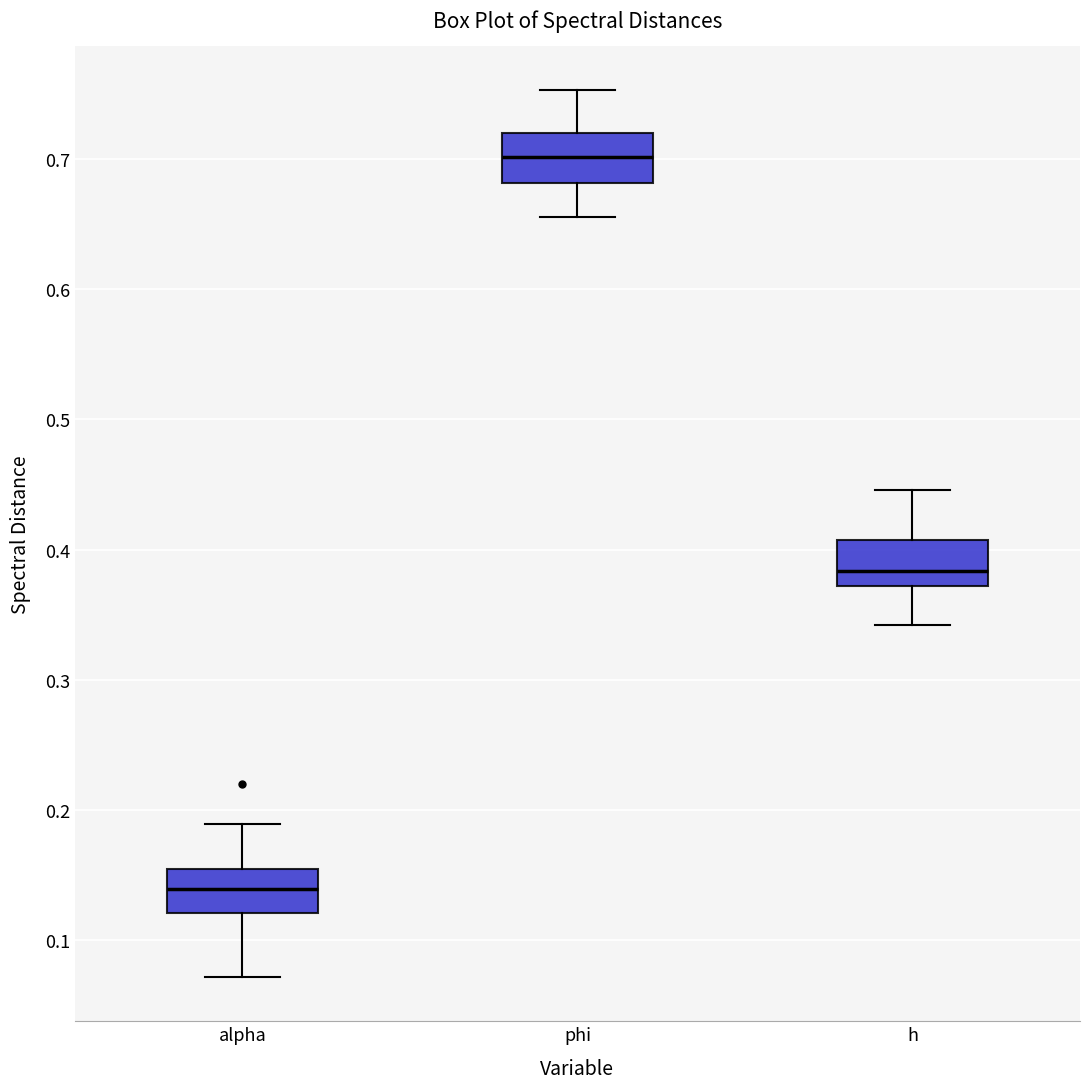

Reading left to right, transcribe this box plot: for each box, give where its median line is, the range the box spans, and where its two whiskers end, as read against the y-axis. The values are not printed on the chart, so give them approximately, as read against the axis.

alpha: median 0.14, box 0.12 to 0.15, whiskers 0.07 to 0.19
phi: median 0.70, box 0.68 to 0.72, whiskers 0.66 to 0.75
h: median 0.38, box 0.37 to 0.41, whiskers 0.34 to 0.45